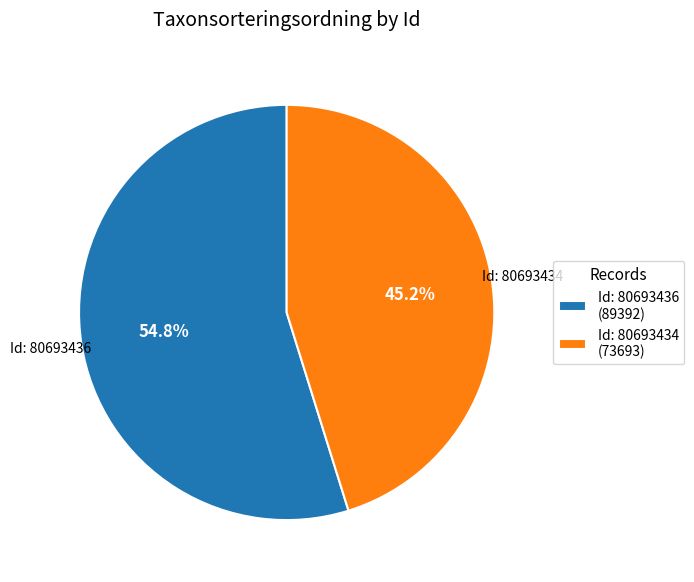

How many slices are in this pie chart?

2